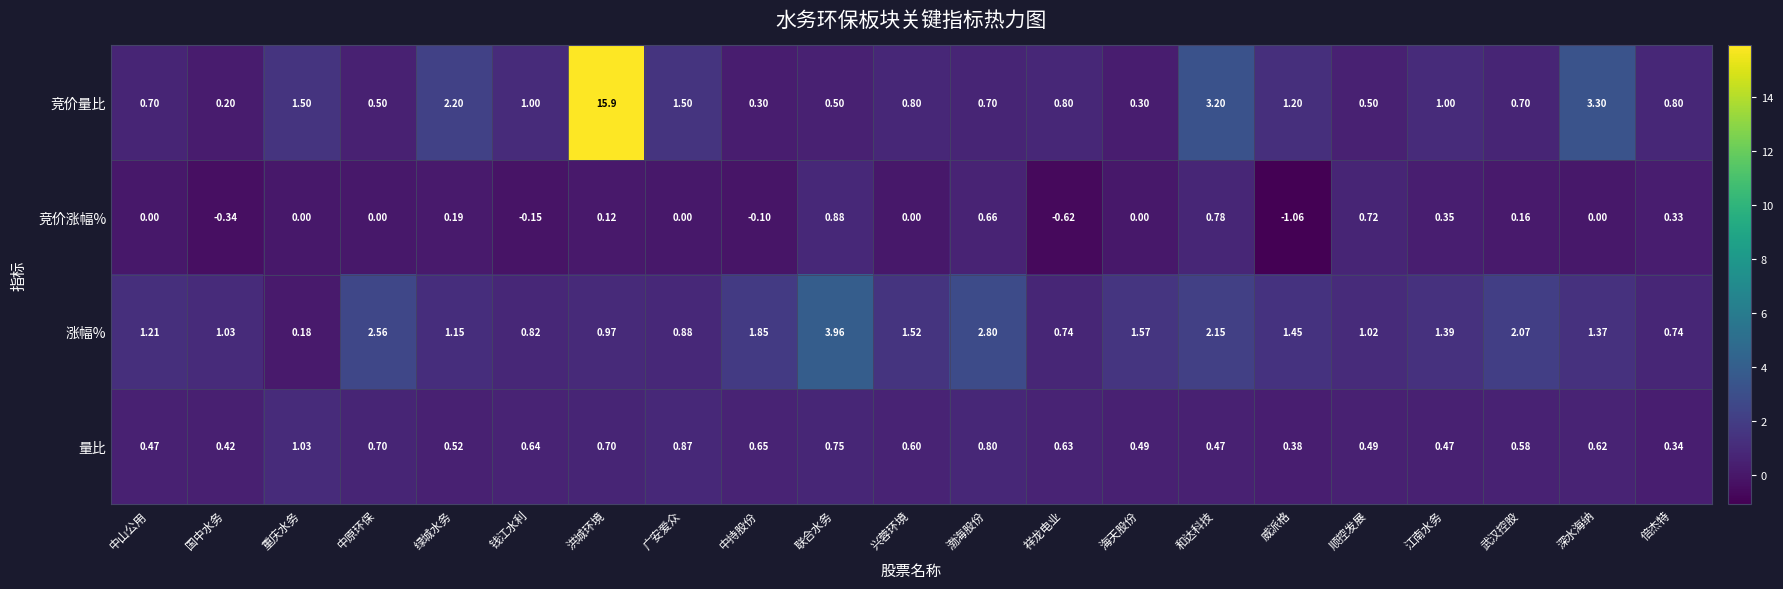

Between 中山公用 and 广安爱众, which series saw the biggest shift?

竞价量比